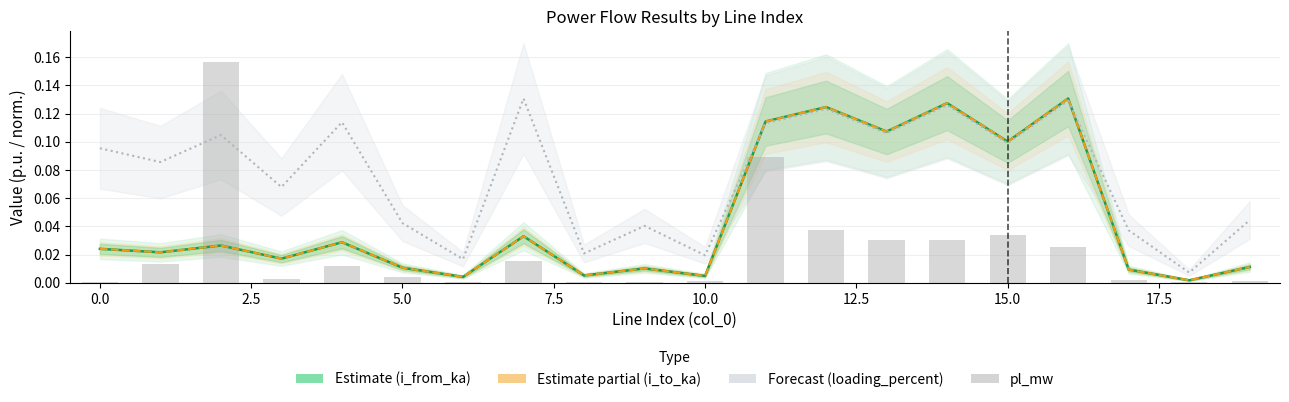

Which series changed the most between 7.5 and 14?

i_from_ka (Estimate)